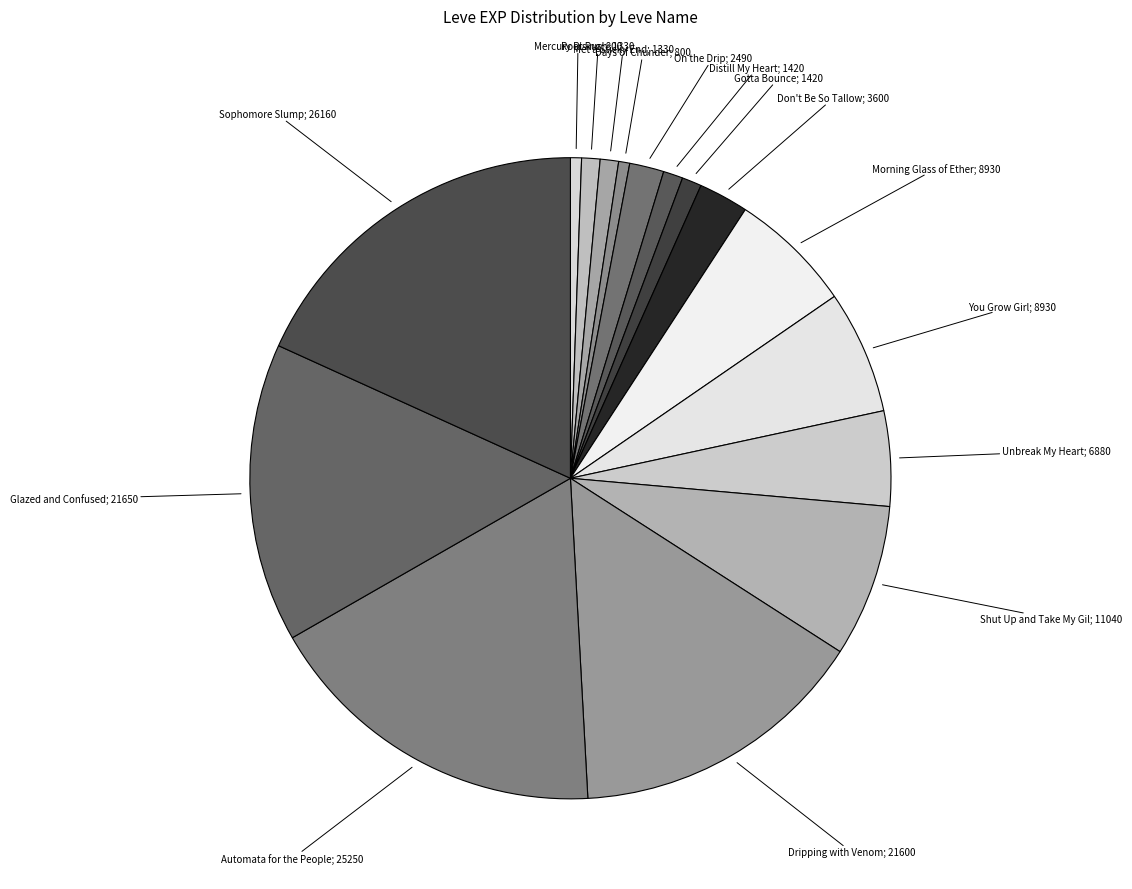

How many slices are in this pie chart?

16